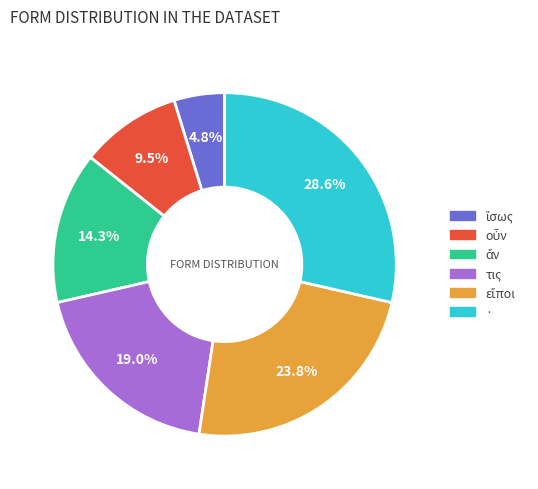

Is there any slice that represents more than half of the pie?

No